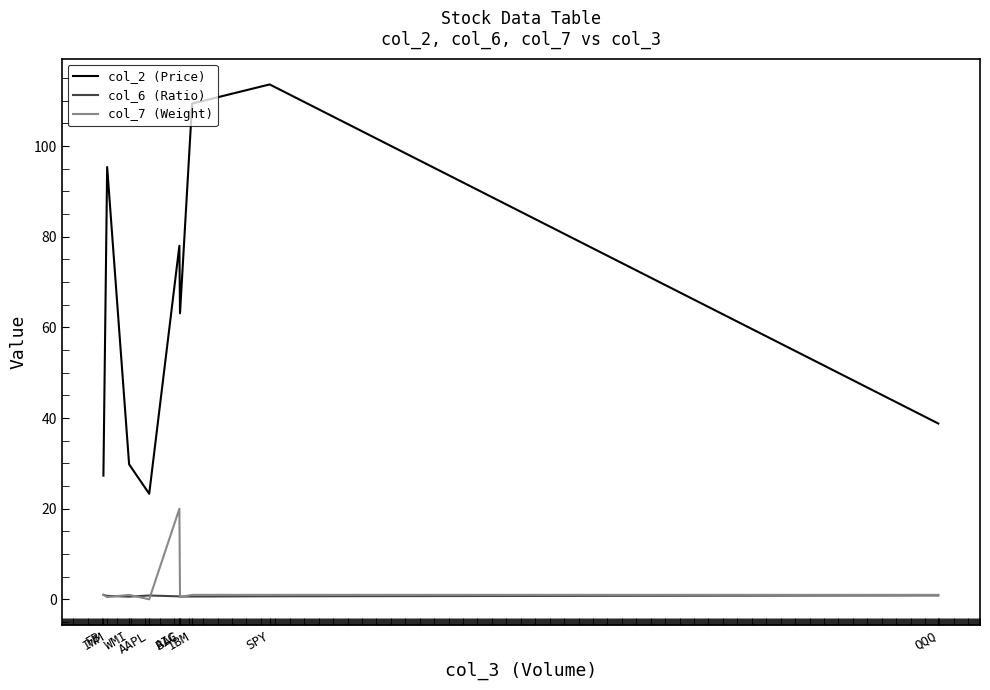

Which series has the largest range (max minus min)?

col_2 (Price)